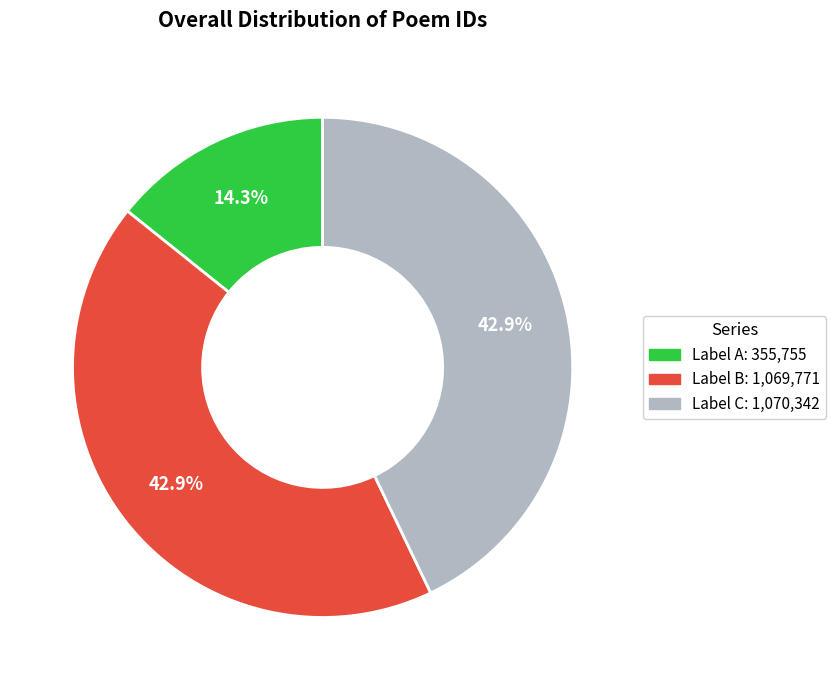

Is there a majority slice in this chart?

No